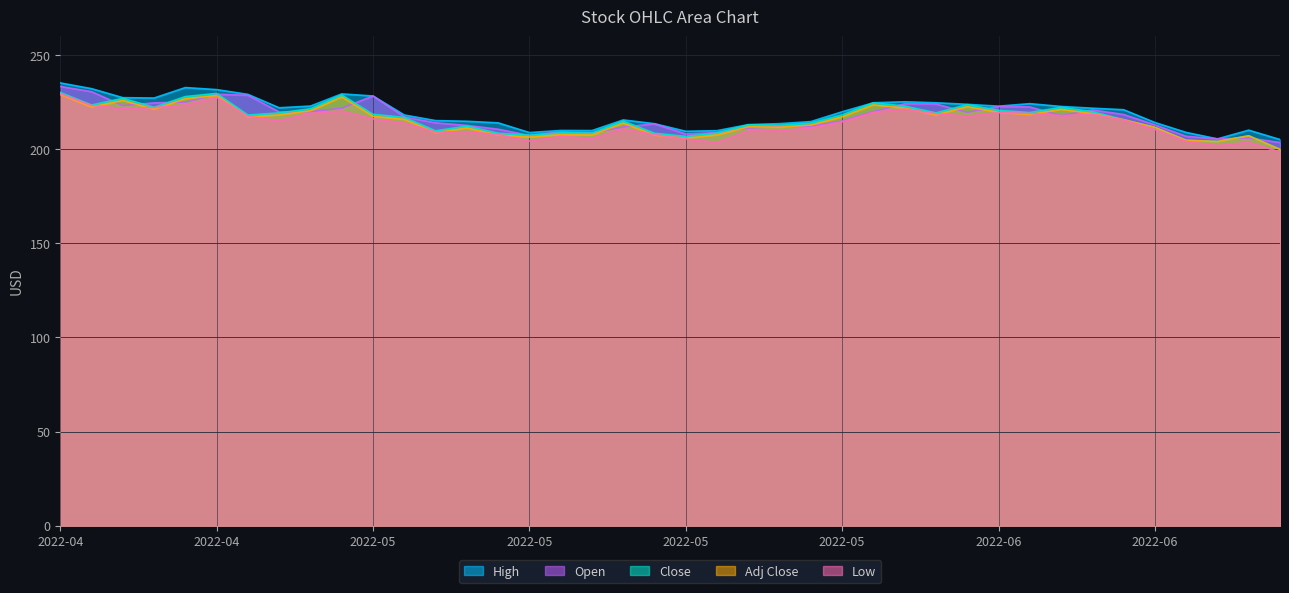

What is the value of the Close point at the 35th from the left?

215.7